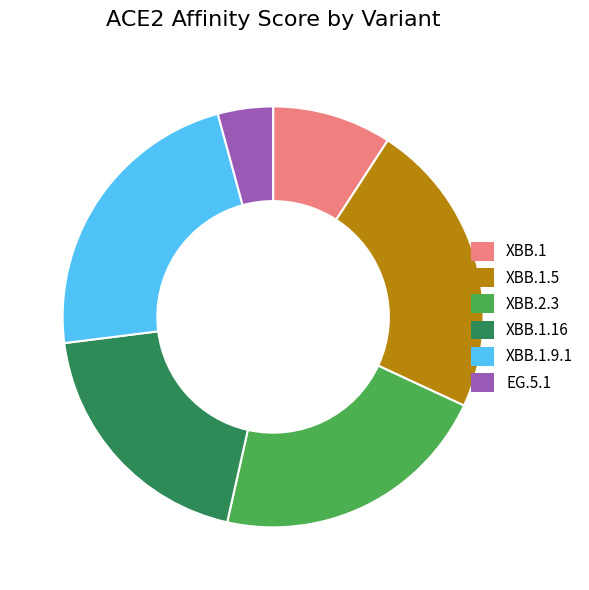

Does any single category account for the majority?

No